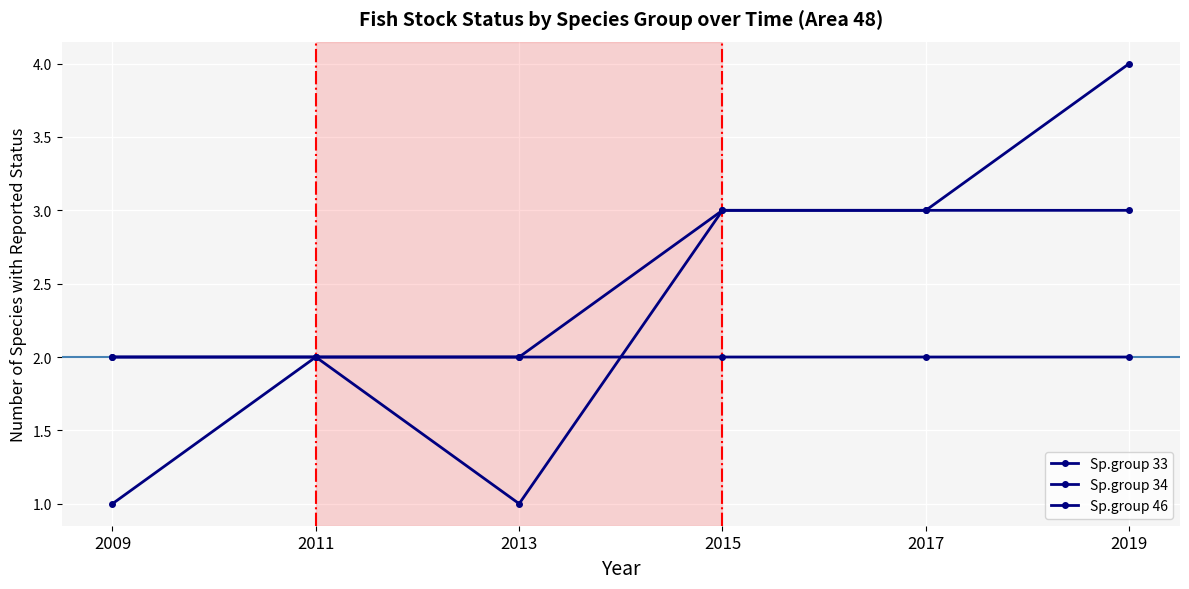

How many lines are shown in the chart?

3